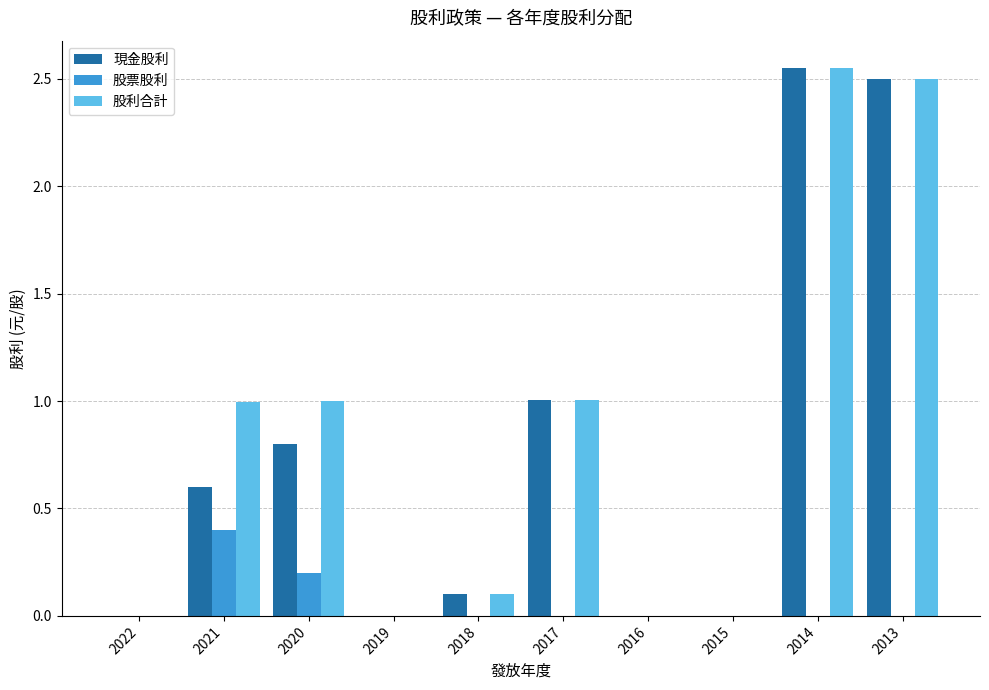

Is the value of 現金股利 at 2018 greater than the value of 股利合計 at 2013?

No